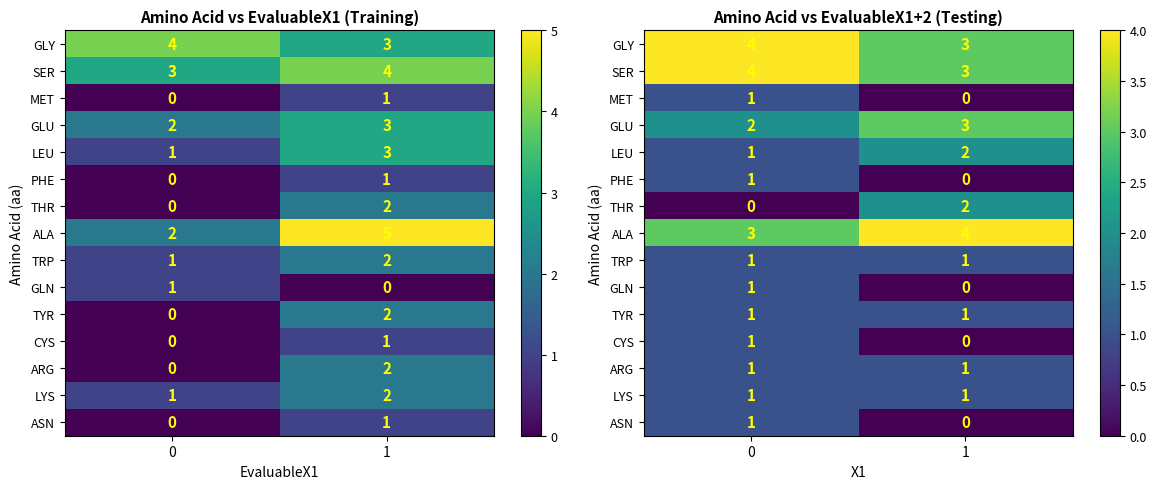

What is the sum of all SER values?

7